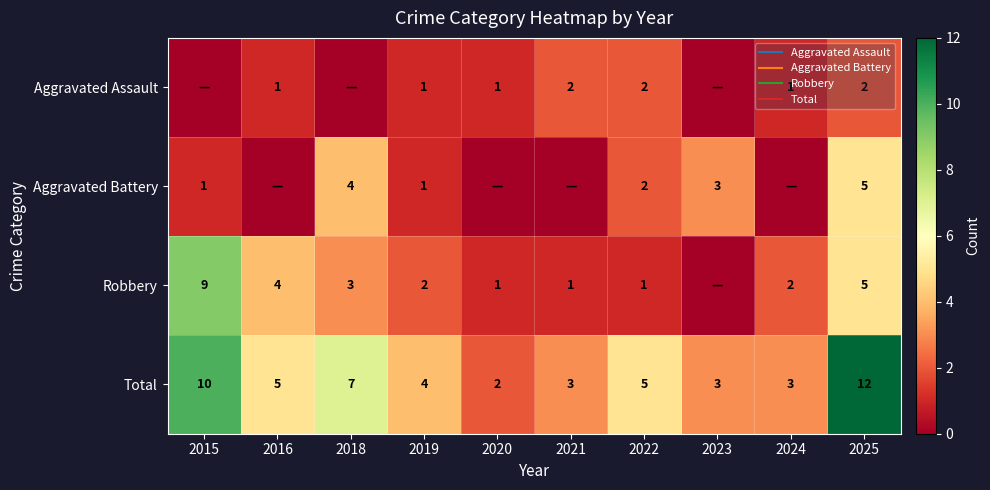

At which label does Aggravated Battery reach its peak?

2025